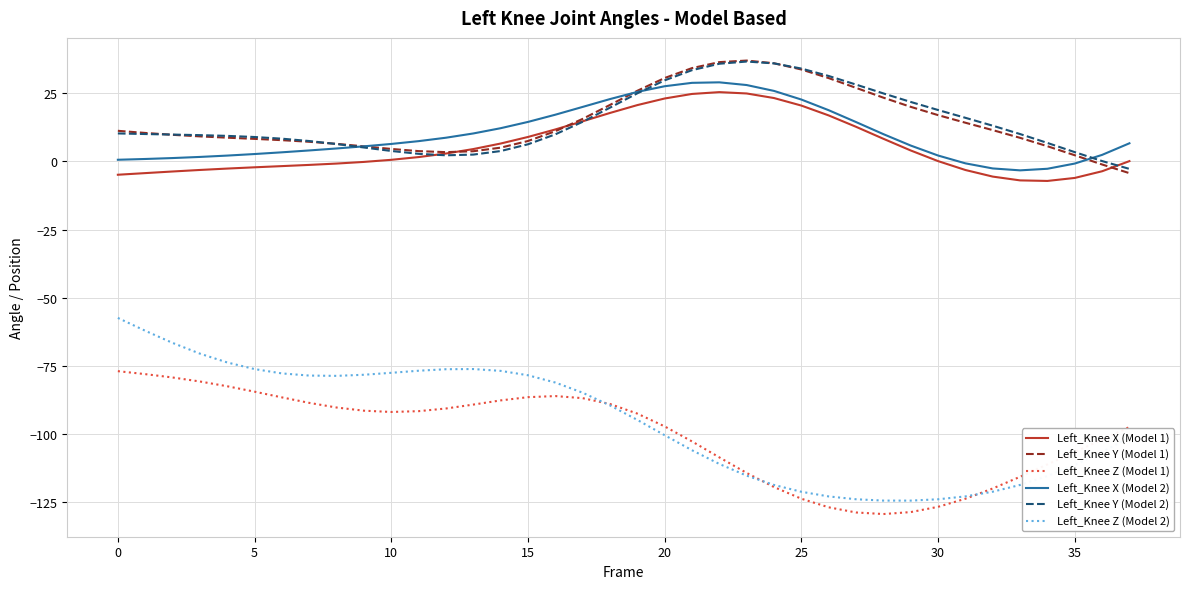

What is the minimum value shown in the chart?

-129.3